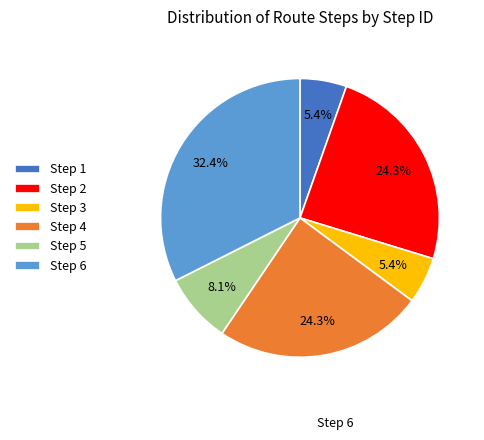

What percentage is NOT represented by Step 4?

75.7%